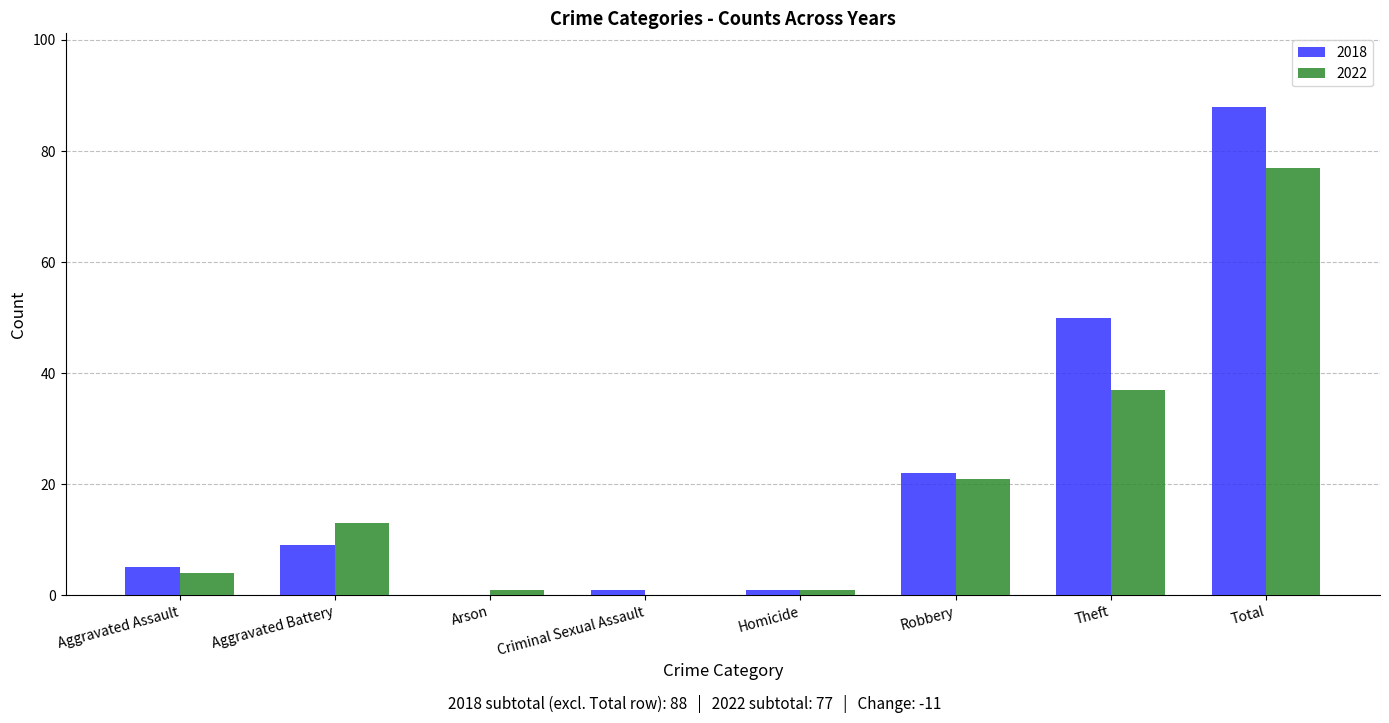

Are the bars horizontal?

No